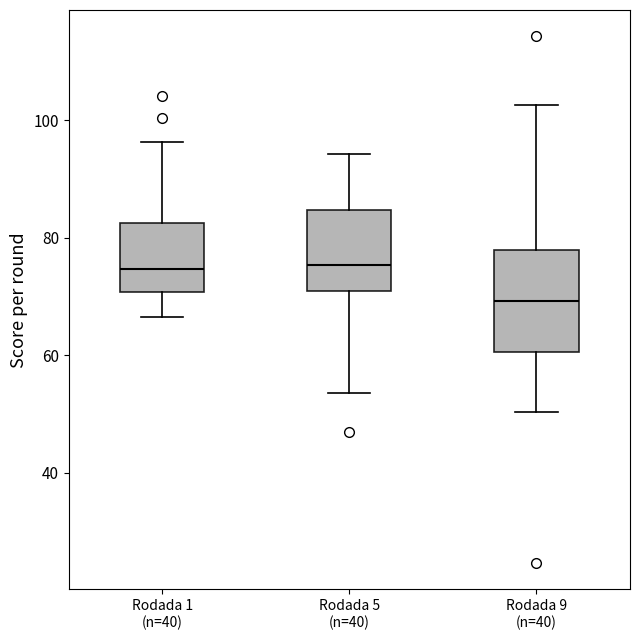

Reading left to right, transcribe this box plot: for each box, give where its median line is, the range the box spans, and where its two whiskers end, as read against the y-axis. The values are not printed on the chart, so give them approximately, as read against the axis.

Rodada 1 (n=40): median 74, box 70 to 82, whiskers 66 to 96
Rodada 5 (n=40): median 76, box 70 to 84, whiskers 54 to 94
Rodada 9 (n=40): median 70, box 60 to 78, whiskers 50 to 102